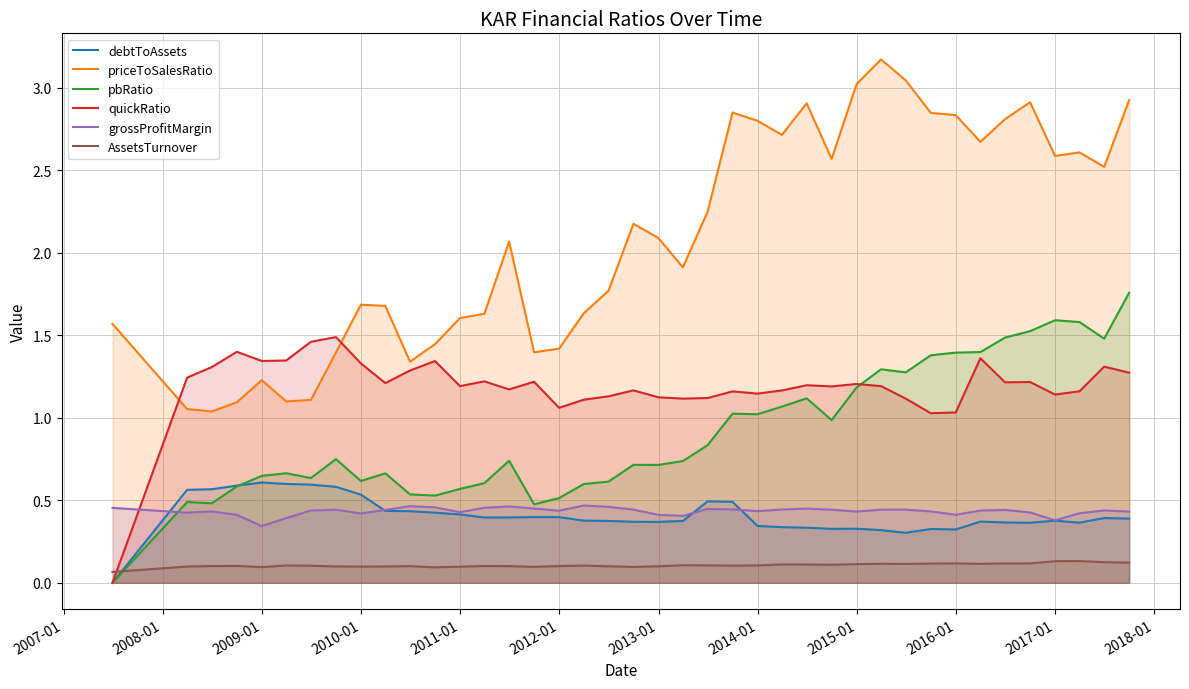

After their last crossing, which series has the higher values: quickRatio or priceToSalesRatio?

priceToSalesRatio